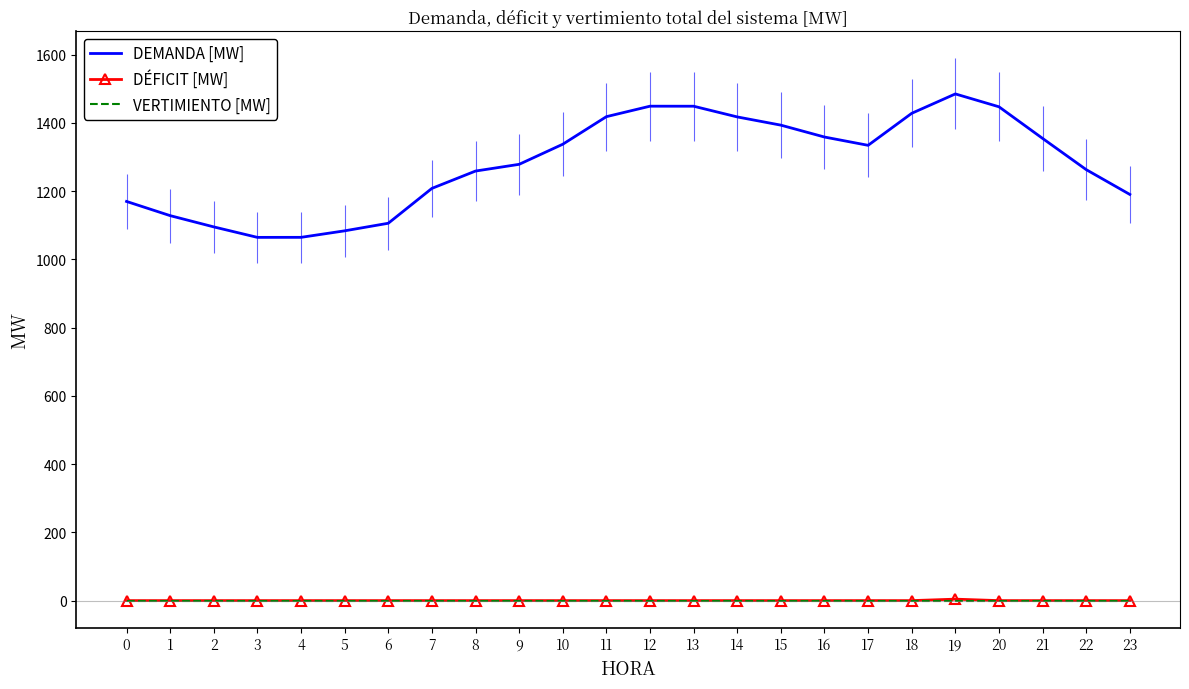

At which category does the chart reach its peak across all series?

19